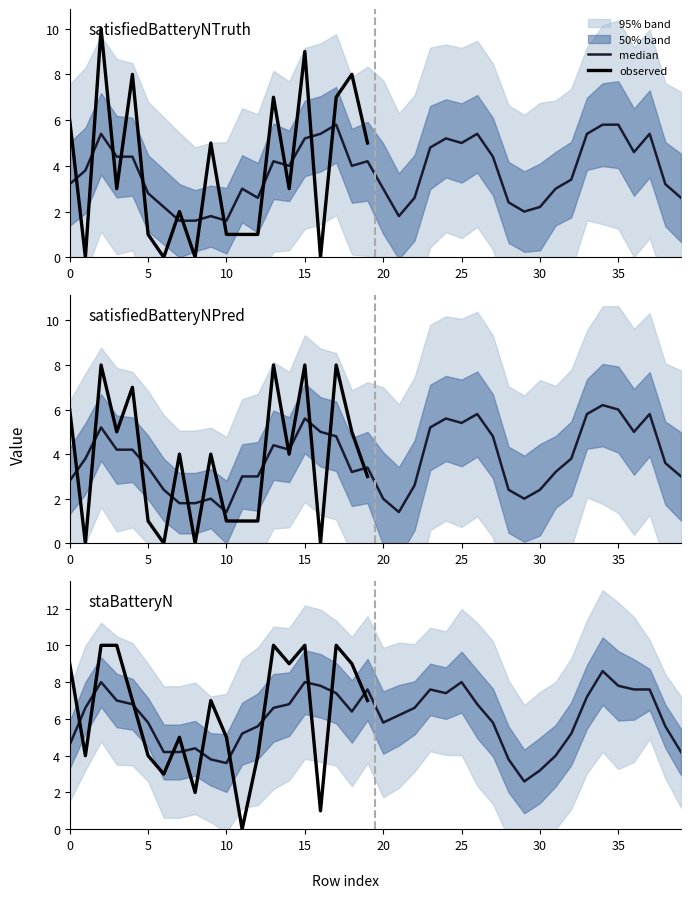

How many satisfiedBatteryNPred values are between 1 and 7?

12